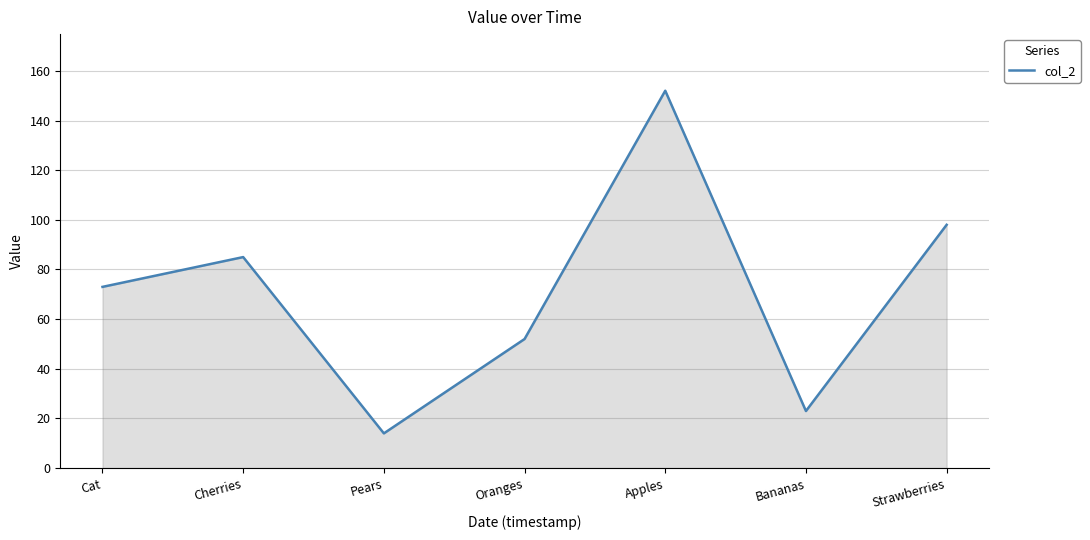

At which category does the chart reach its peak across all series?

Apples